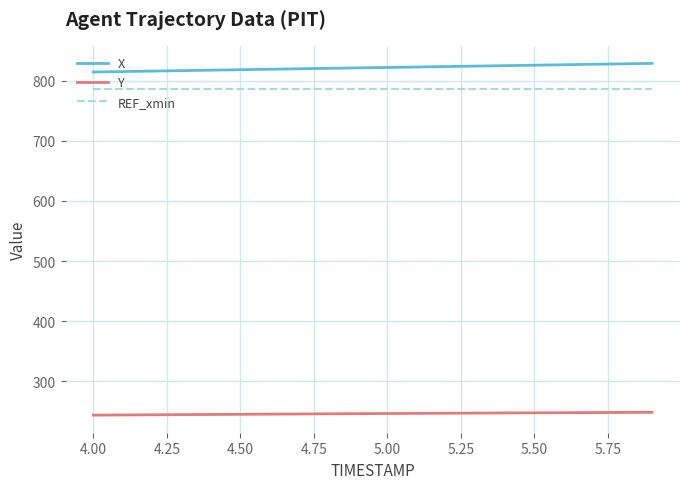

What is the maximum value shown in the chart?

828.8